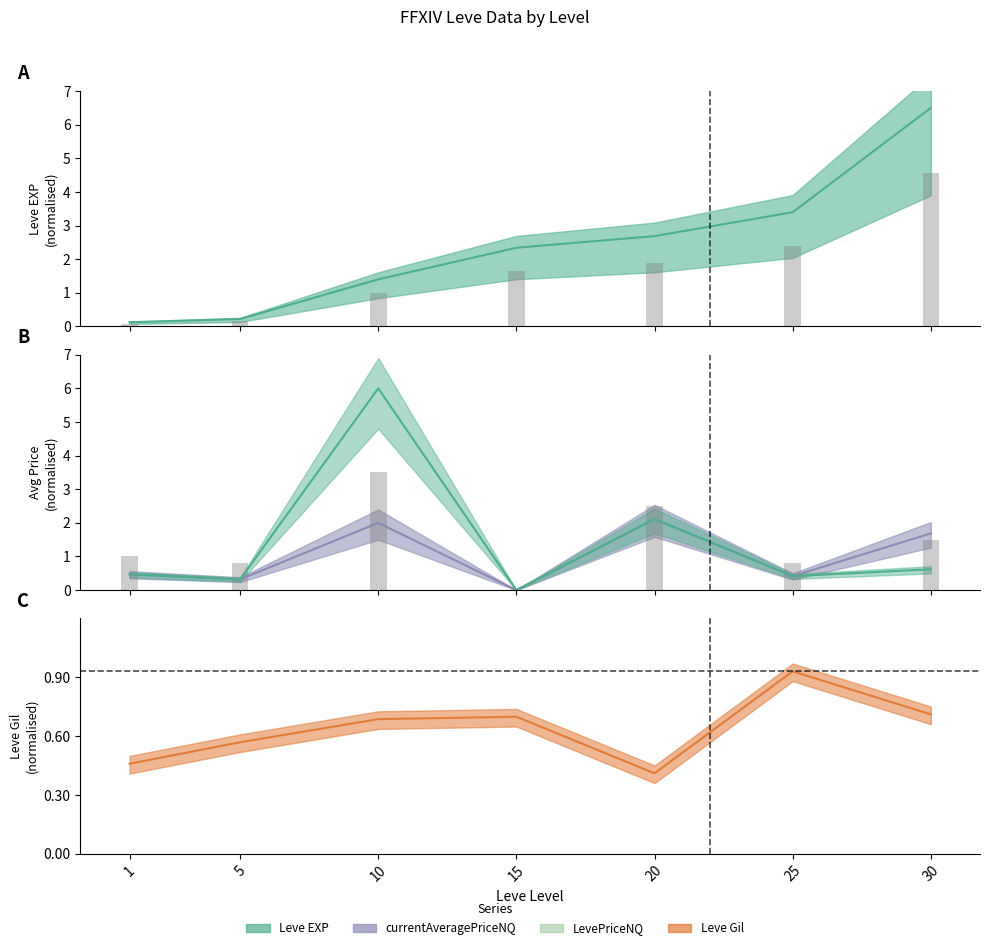

Count the Leve Gil values in the range 0 to 1.

7